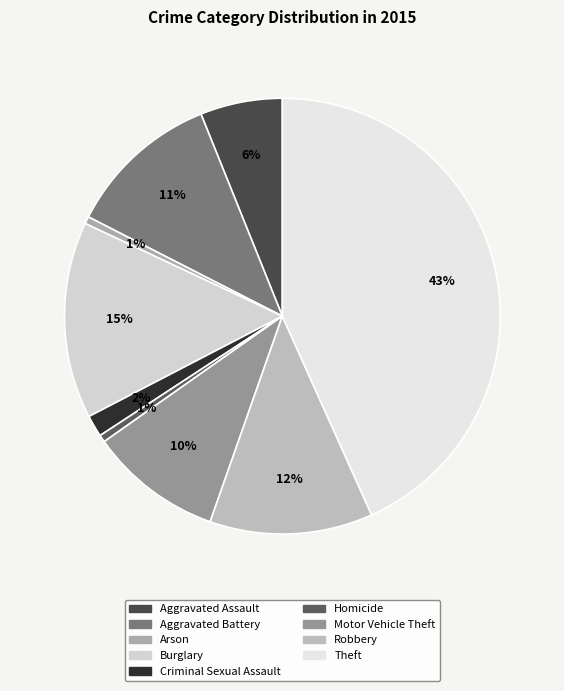

How many segments does this pie chart have?

9